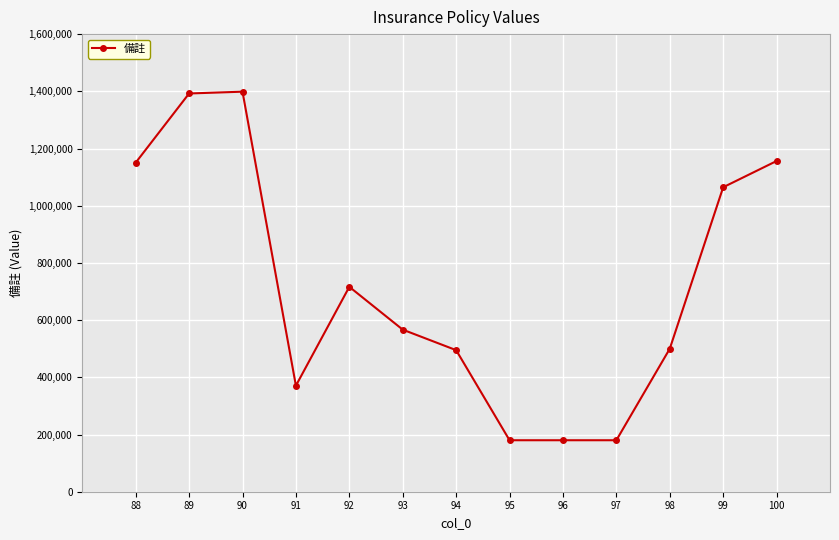

What is the difference between the values at 99 and 90?

334113